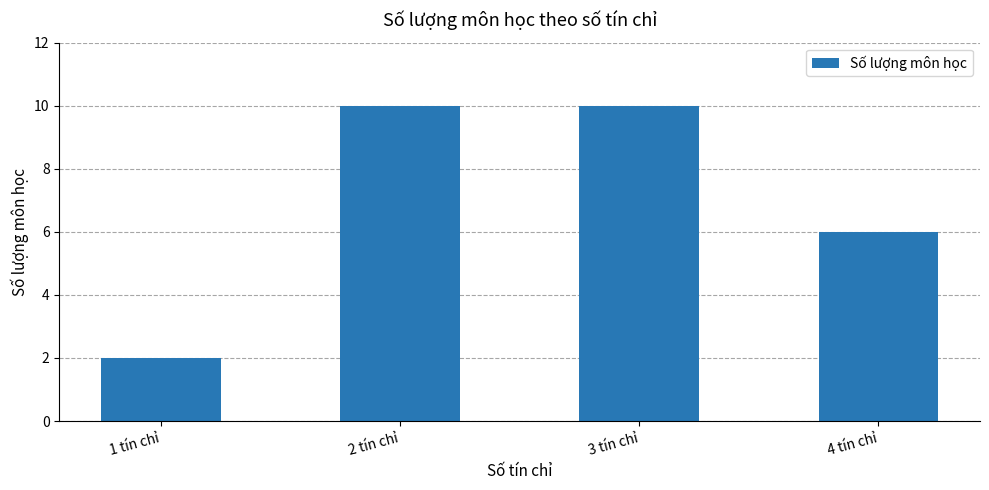

Between 4 tín chỉ and 2 tín chỉ, which is larger?

2 tín chỉ